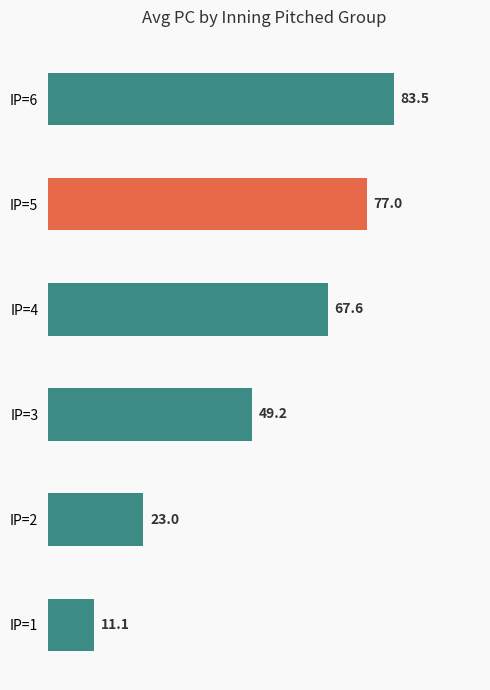

List the labels in order of value, largest first.

IP=6, IP=5, IP=4, IP=3, IP=2, IP=1